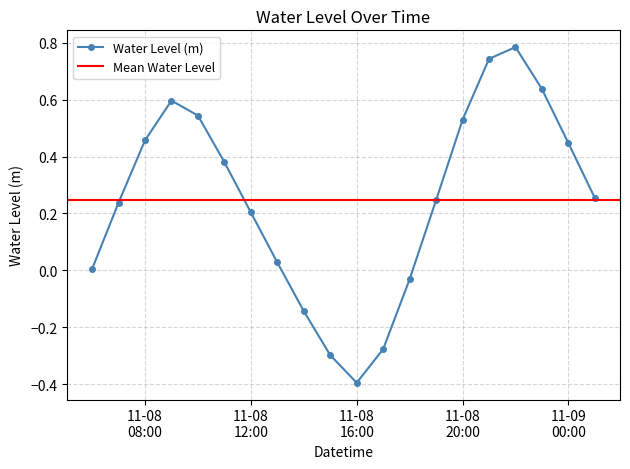

How many data points does each series have?

20